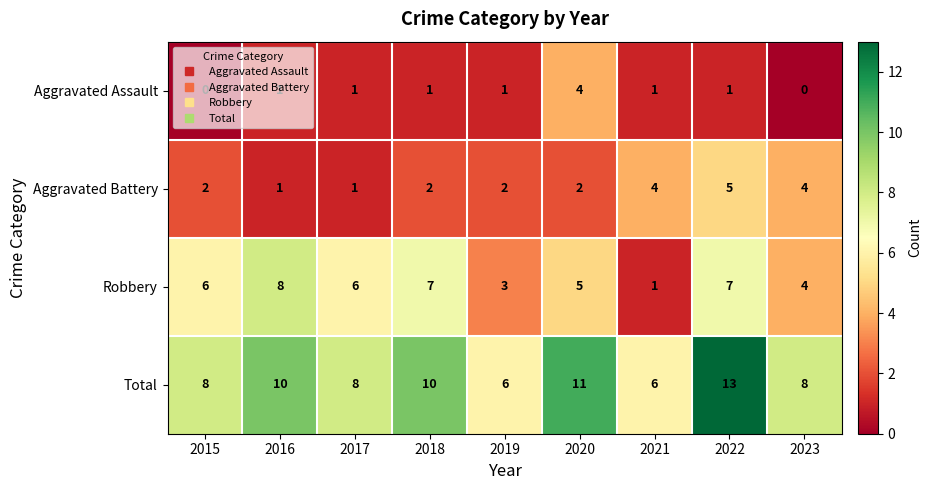

What is the difference between the Aggravated Assault values at 2020 and 2021?

3